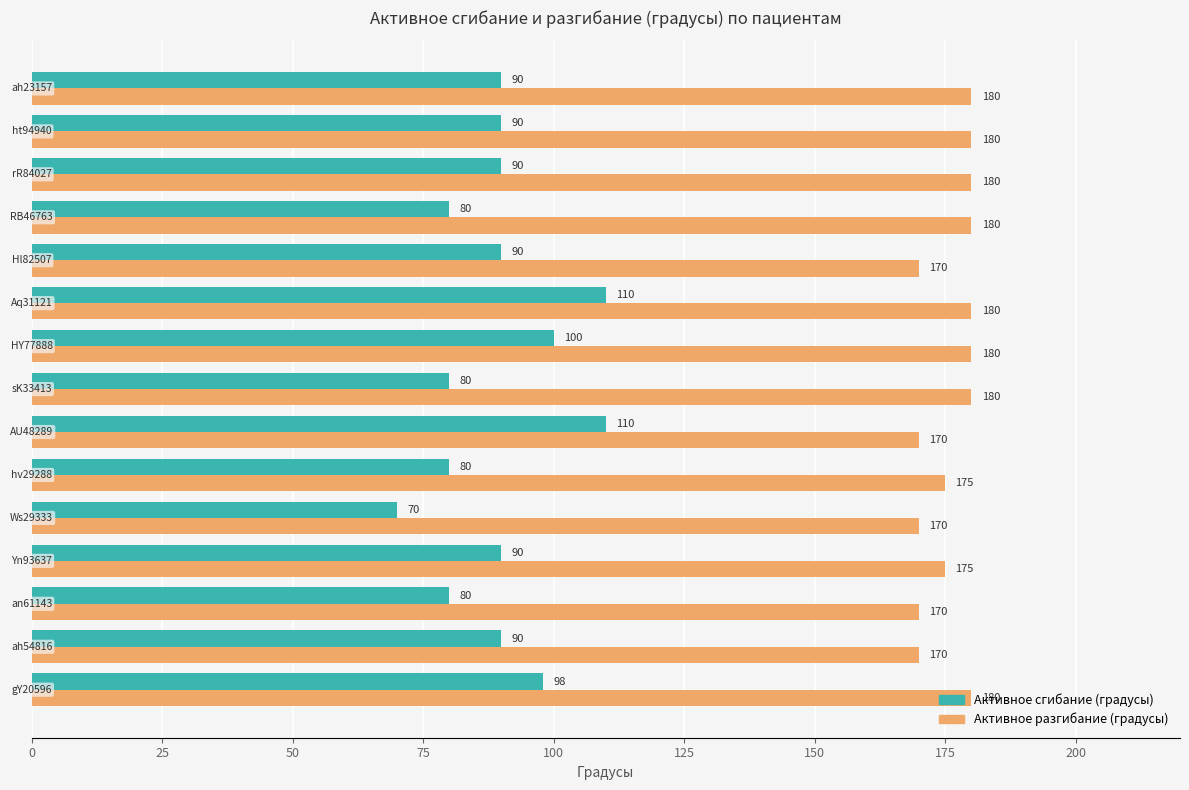

Which series has the largest range (max minus min)?

Активное сгибание (градусы)